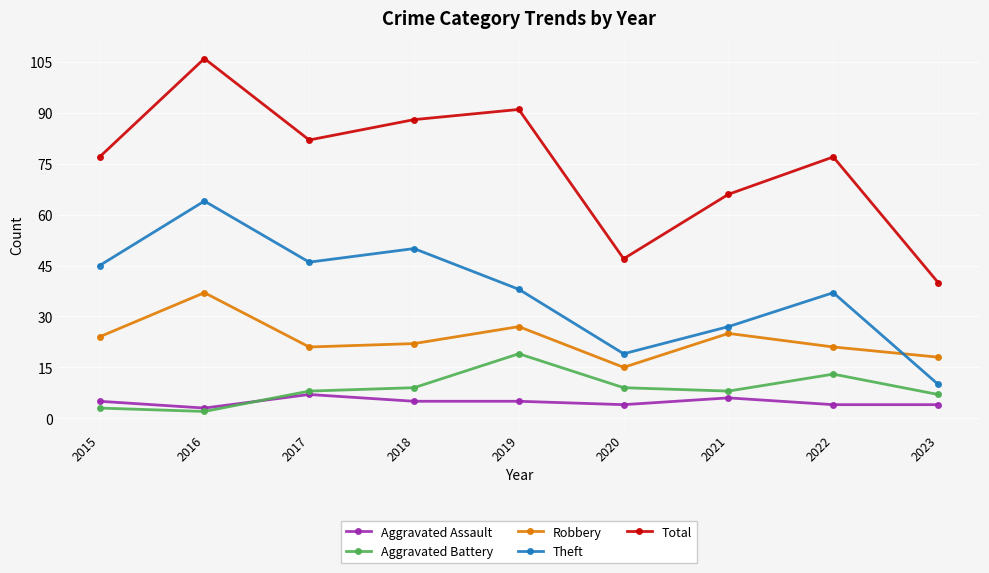

Where is the first local minimum for Robbery?

2017